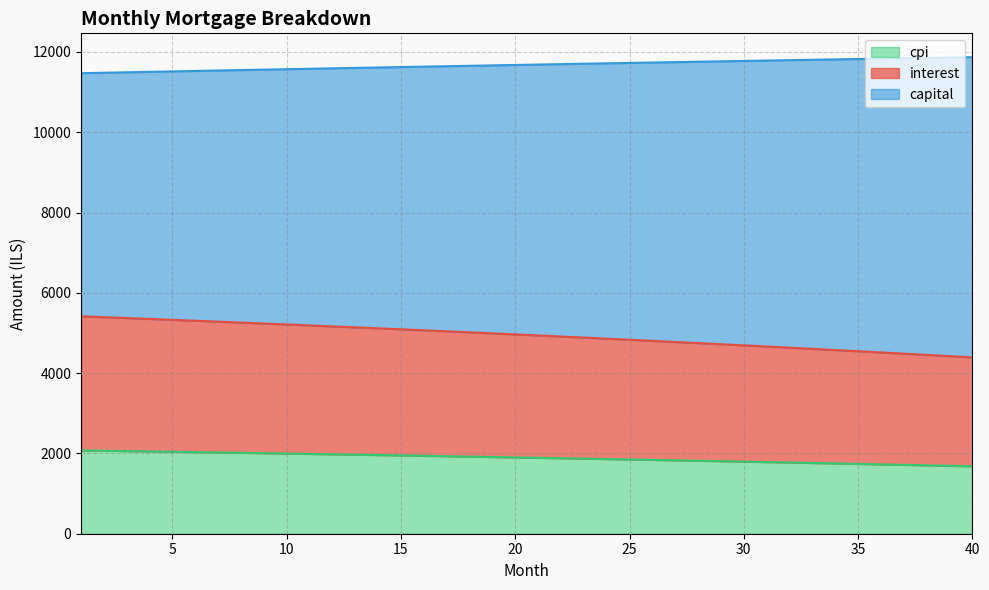

What is the minimum value for cpi?

1679.7